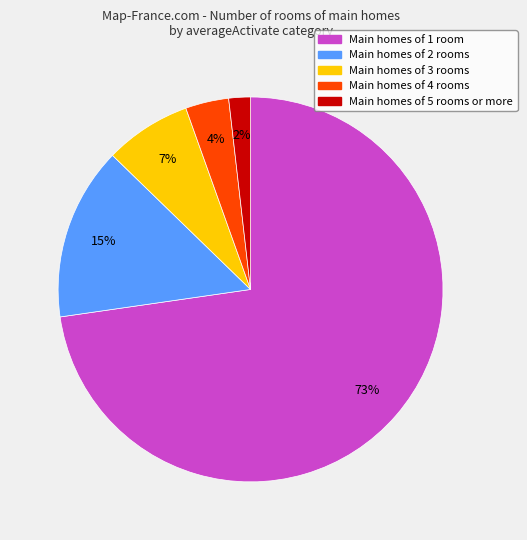

To the nearest percent, what is the average slice percentage?

20%